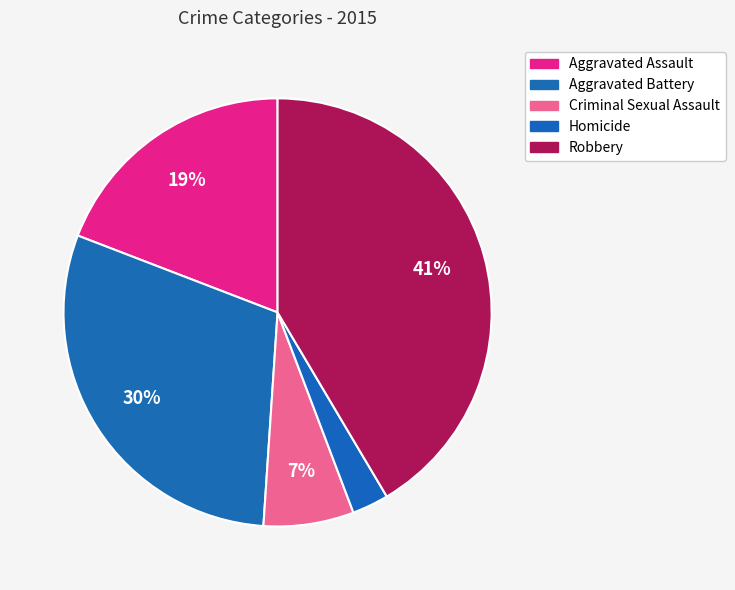

How many segments does this pie chart have?

5